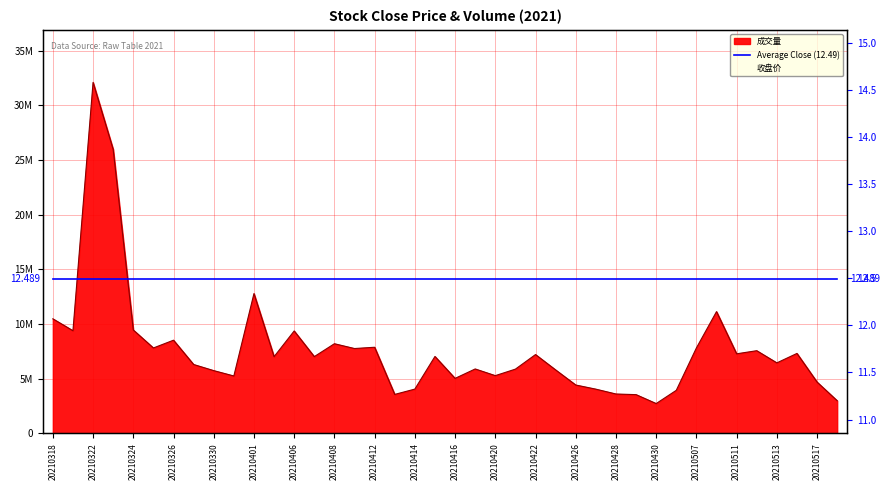

What is the maximum value for Average Close (12.49)?

12.5